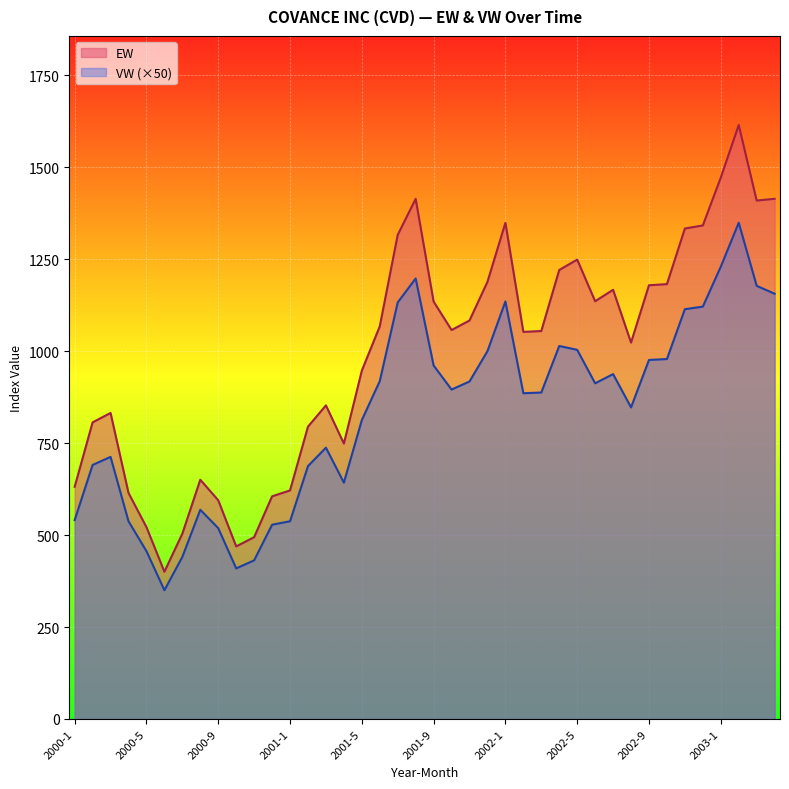

What is the spread (max minus min) of values at 2001-8?

216.4